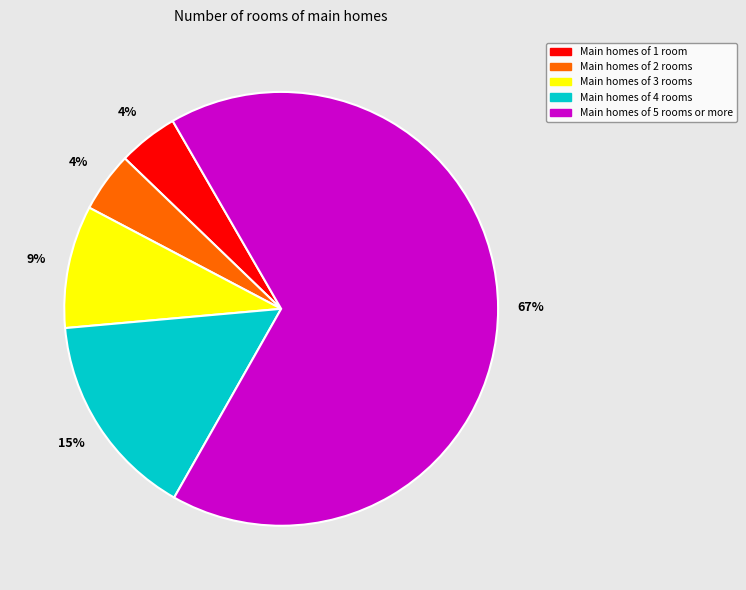

Does any single category account for the majority?

Yes